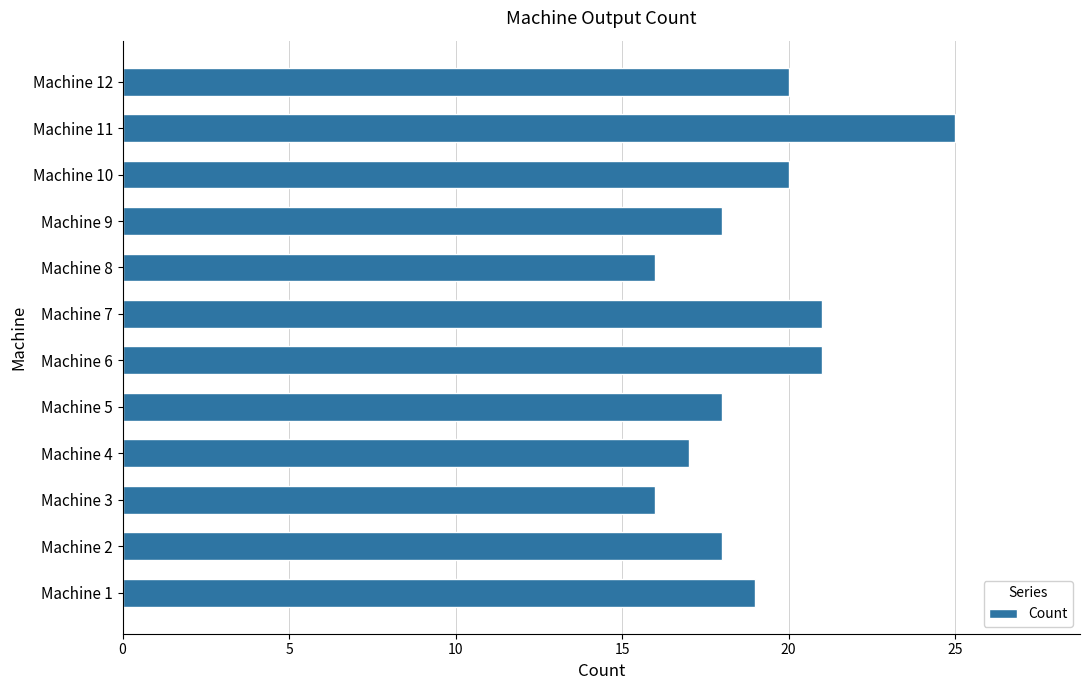

Which category has the highest value across all series?

Machine 11